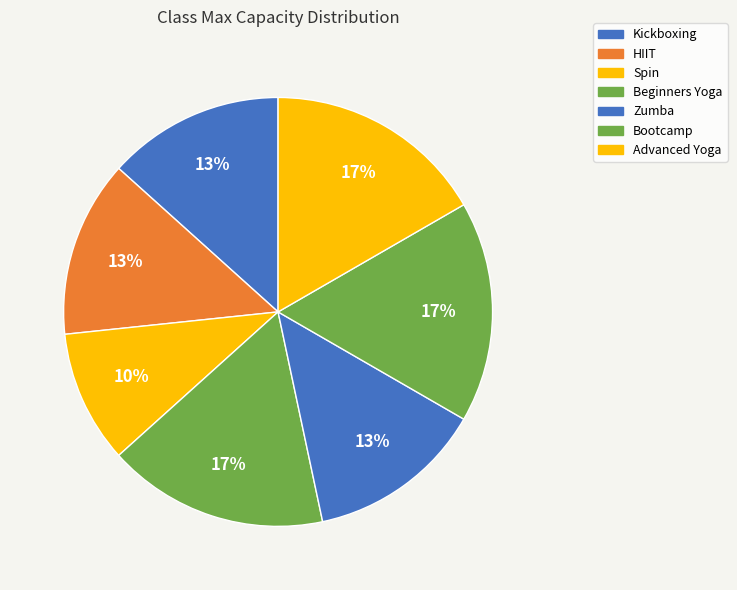

Which slice is the smallest?

Spin